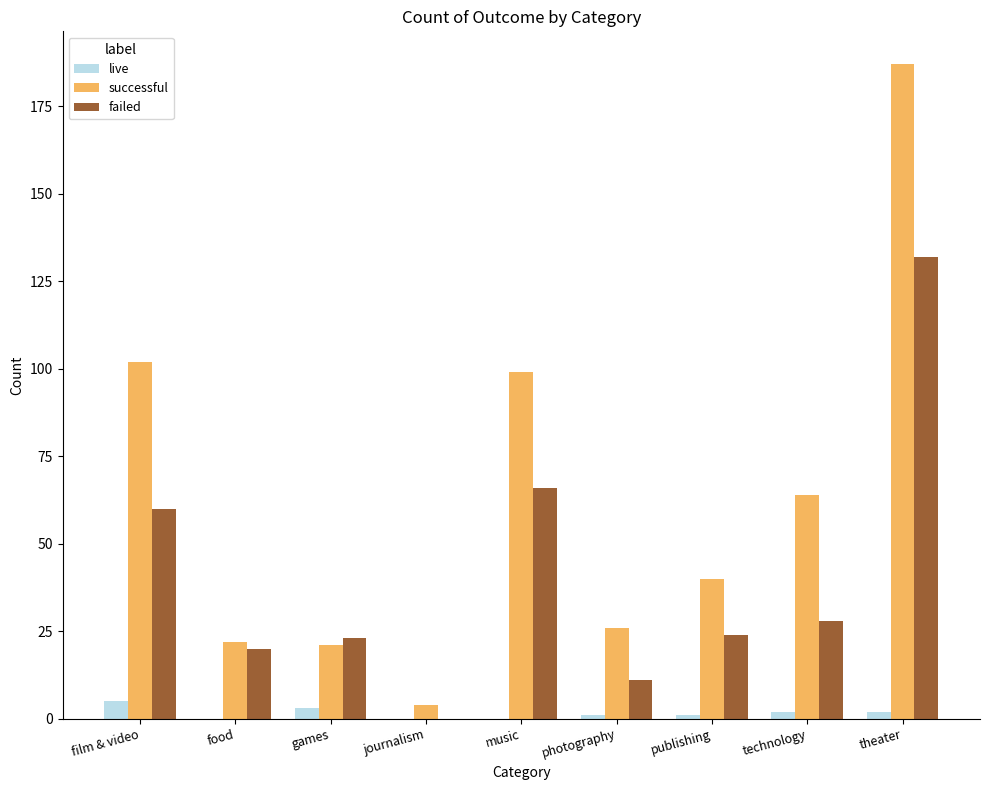

What is the difference between the failed values at film & video and journalism?

60